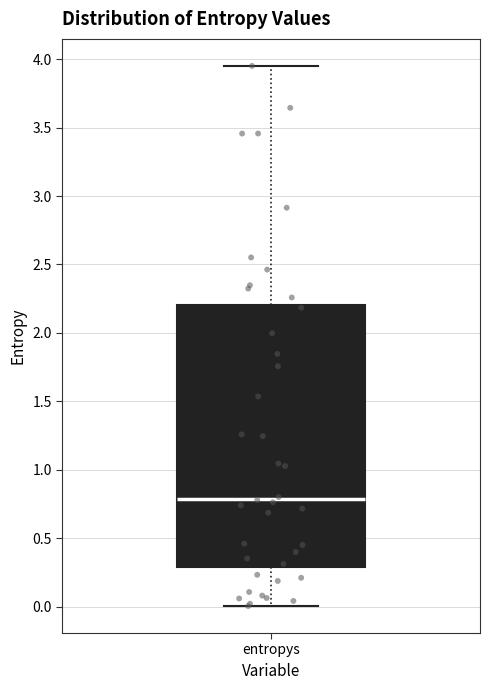

Transcribe this box plot: give where the median line is, the range the box spans, and where the two whiskers end, as read against the y-axis. The values are not printed on the chart, so give them approximately, as read against the axis.

median 0.80, box 0.30 to 2.20, whiskers 0.00 to 3.95